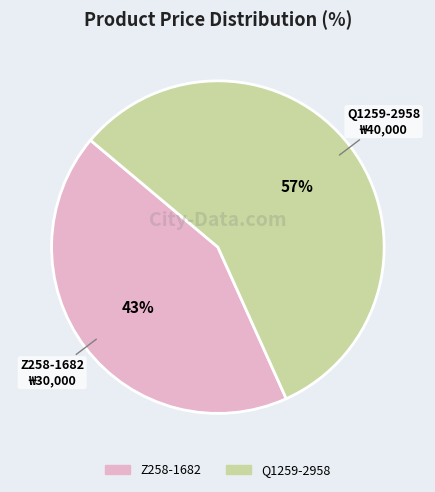

Which has a higher value, Z258-1682 or Q1259-2958?

Q1259-2958